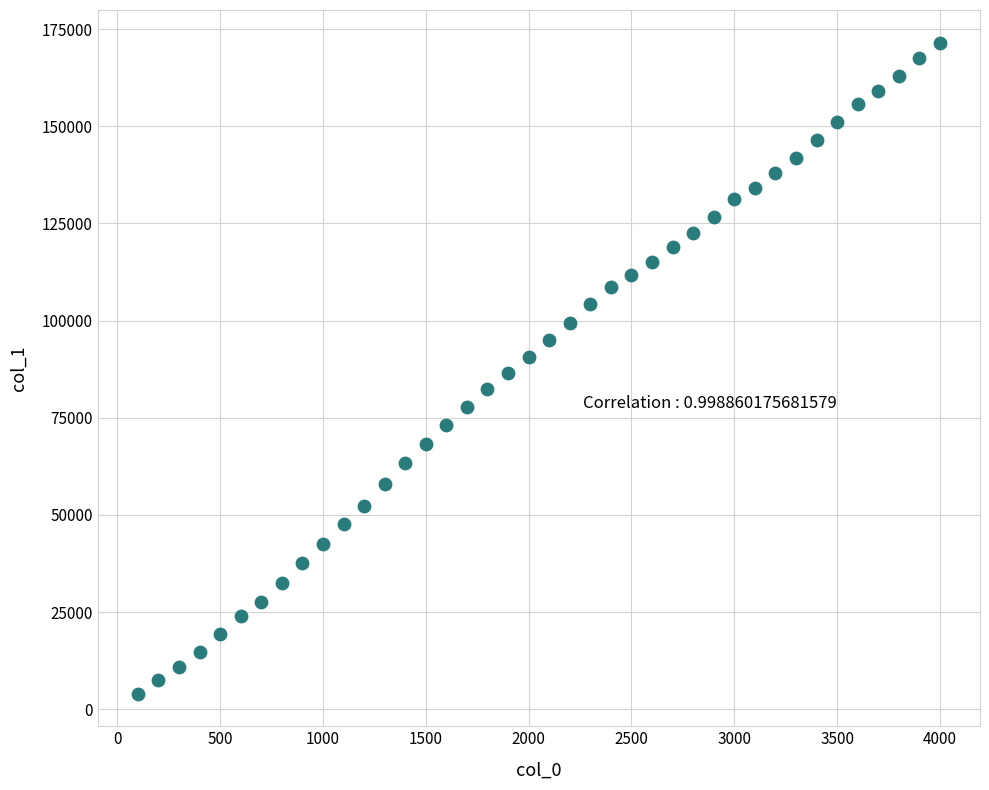

What is the range of X values (max minus min)?

3900